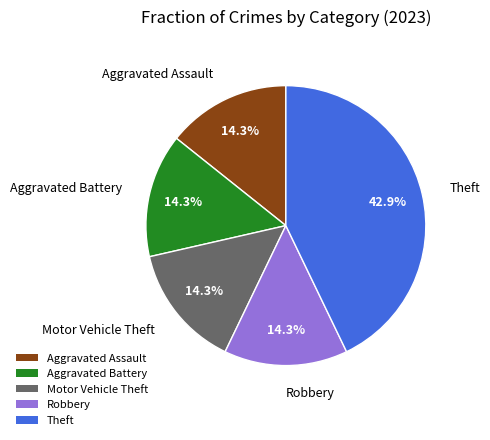

Combined, what portion of the pie is Theft and Aggravated Assault?

57.1%